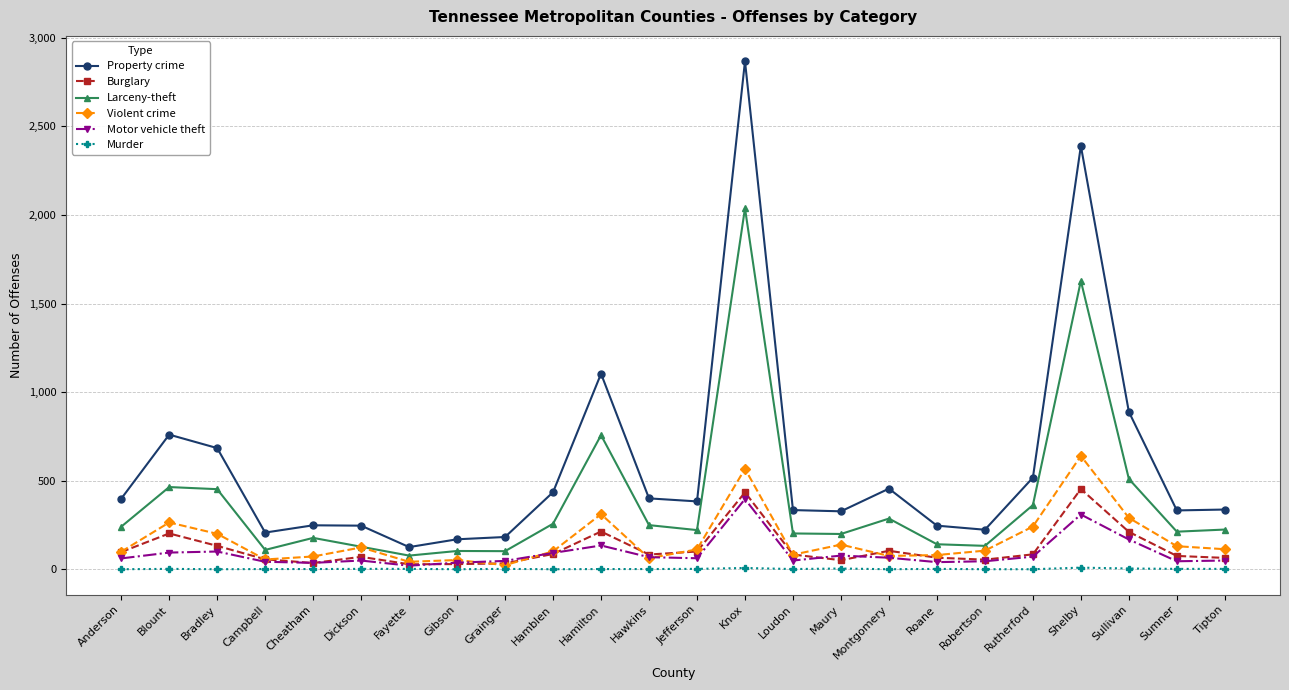

What is the value of the Violent crime point at the 12th from the left?

62